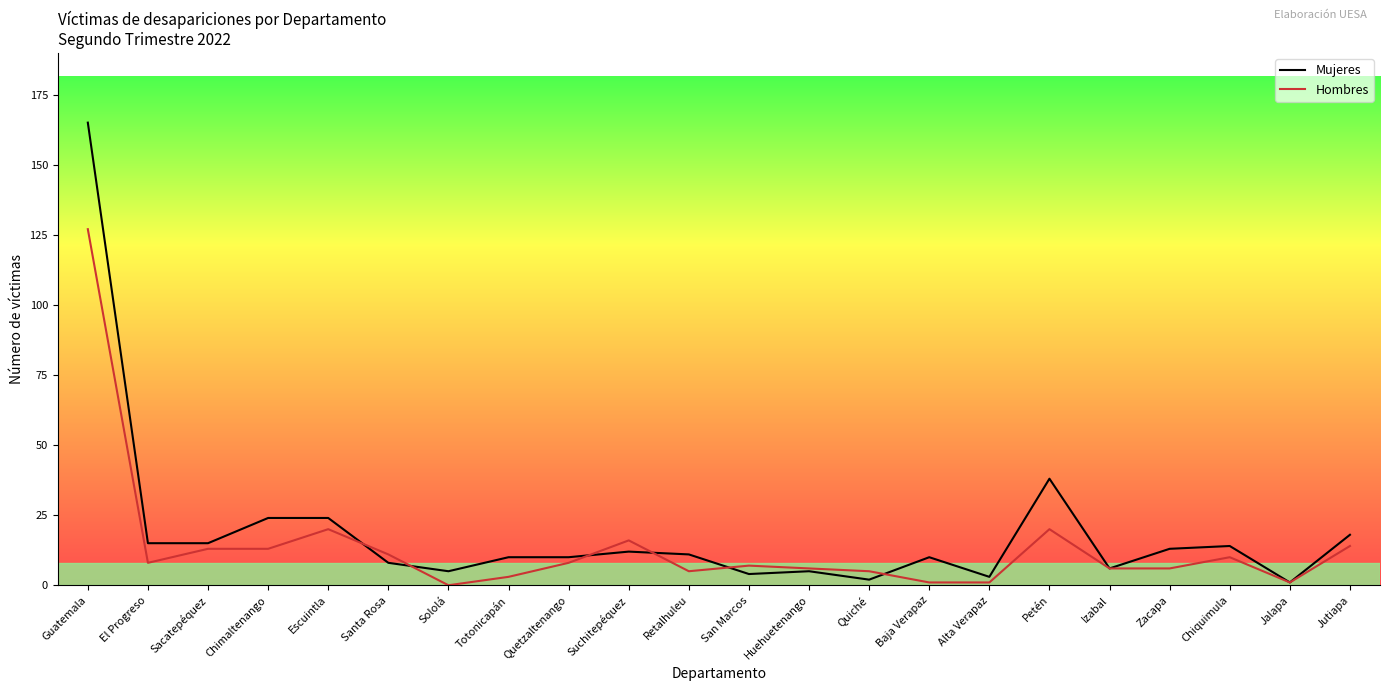

Where does the Hombres series first go above 8?

Guatemala